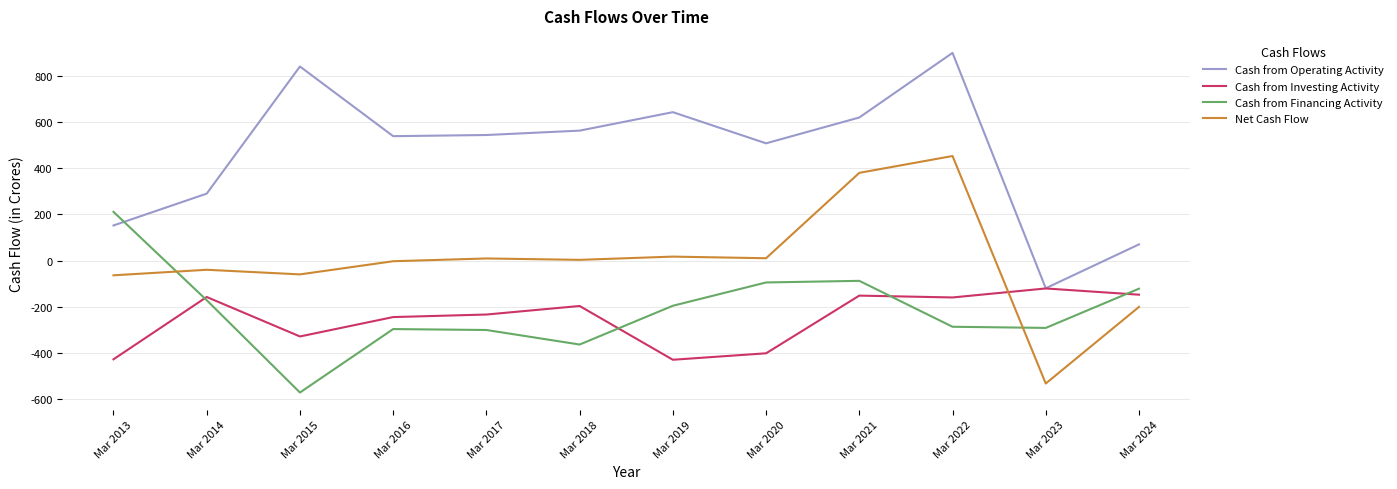

Is it true that Cash from Operating Activity equals 70 at Mar 2024?

True